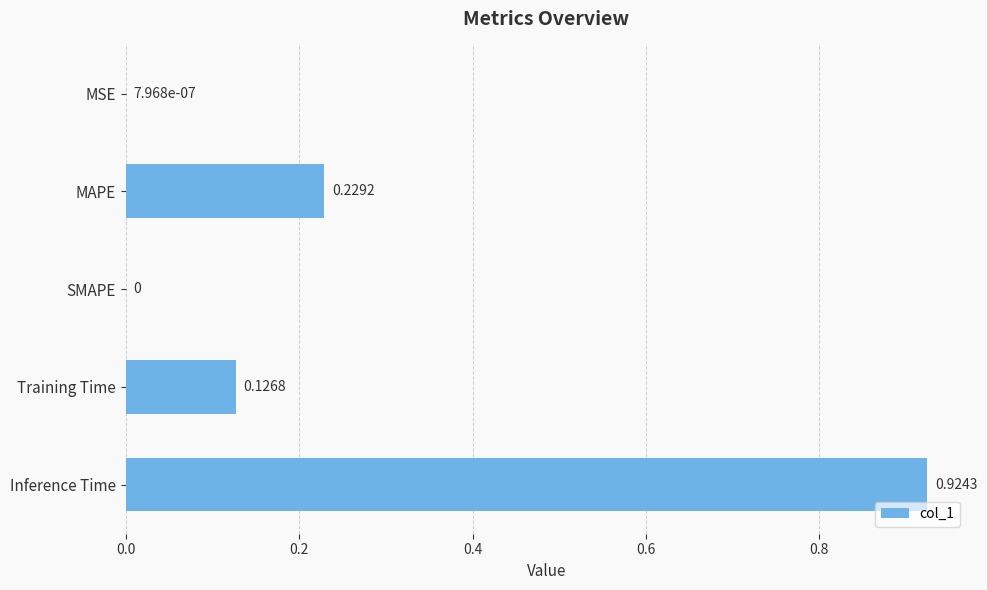

What is the sum of all values?

1.3